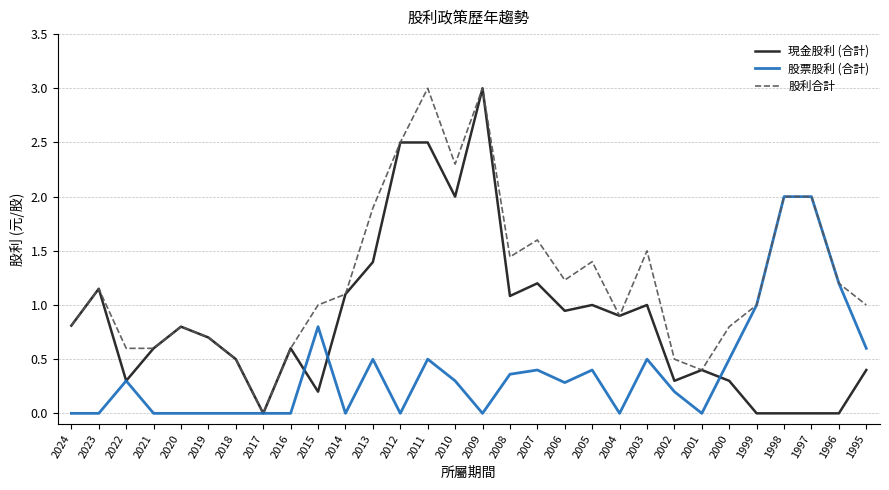

At which label does 股利合計 reach its minimum?

2017